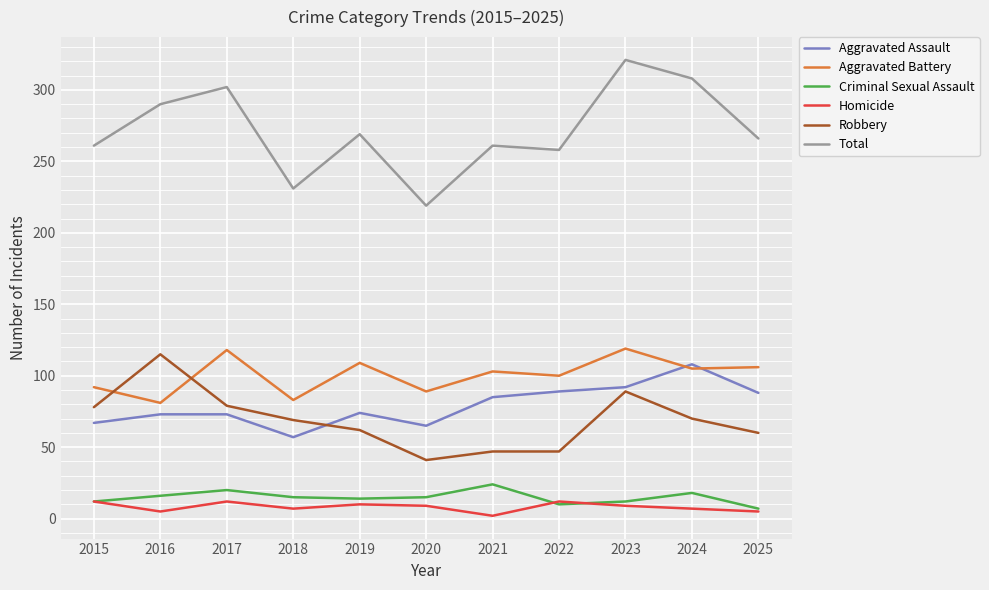

The Aggravated Assault series shows 73 at 2016. True or false?

True